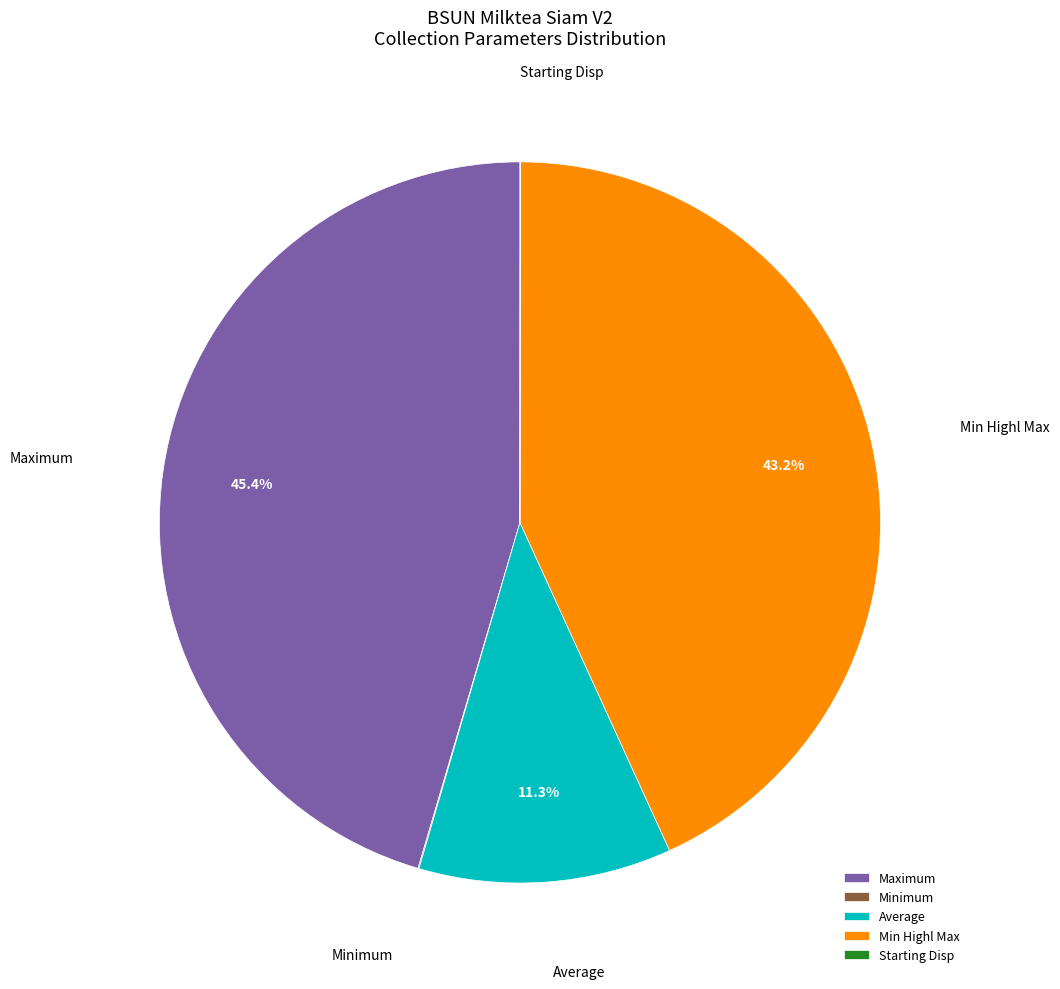

Which slice is the largest?

Maximum